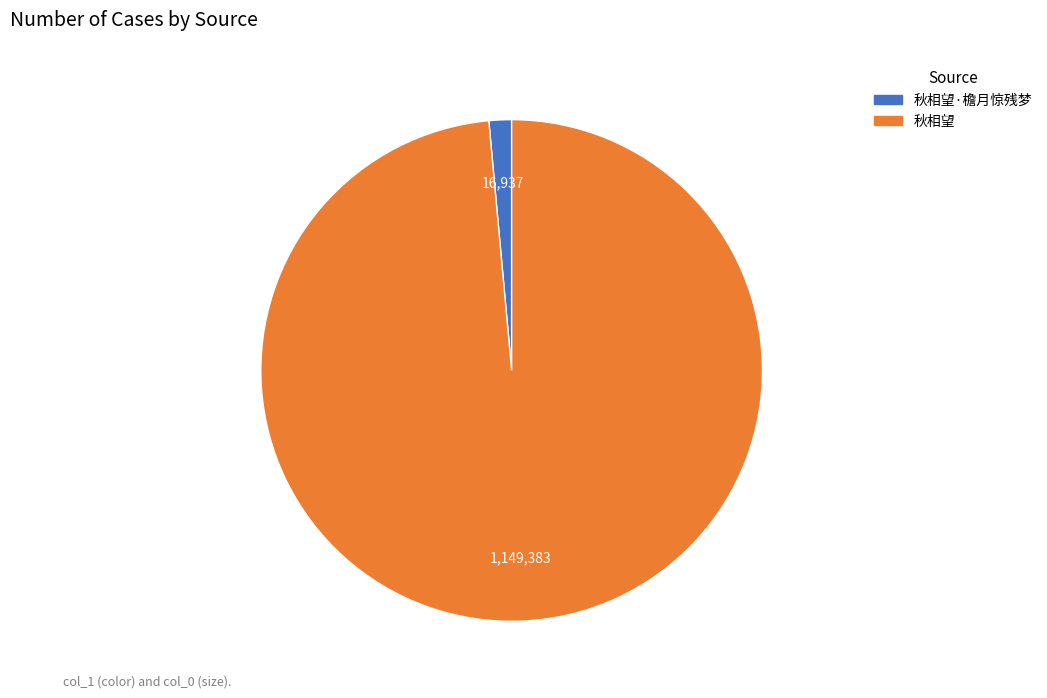

Does any single category account for the majority?

Yes